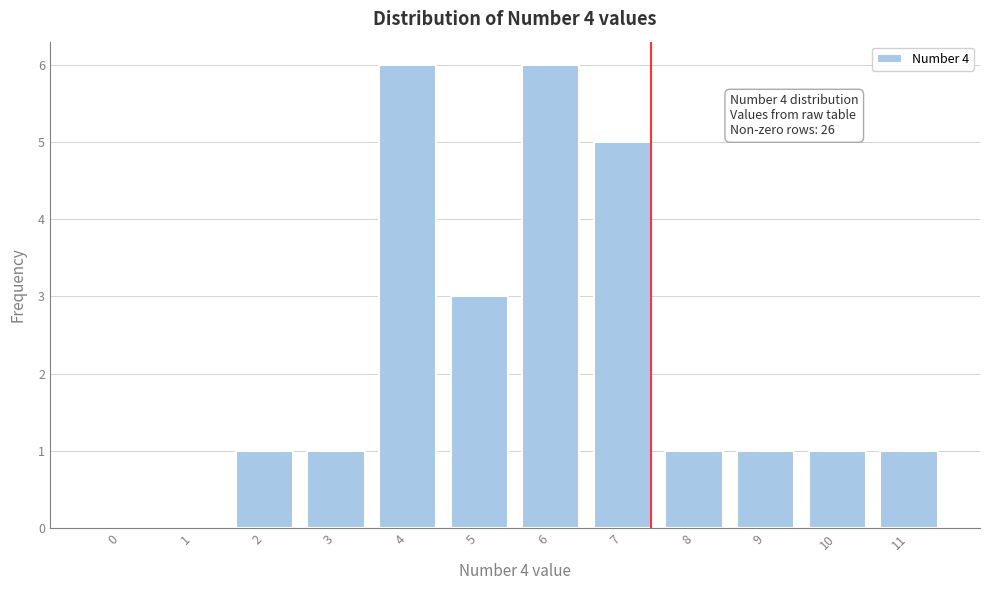

Reading left to right, extract all data points from this chart.

0=0	1=0	2=1	3=1	4=6	5=3	6=6	7=5	8=1	9=1	10=1	11=1